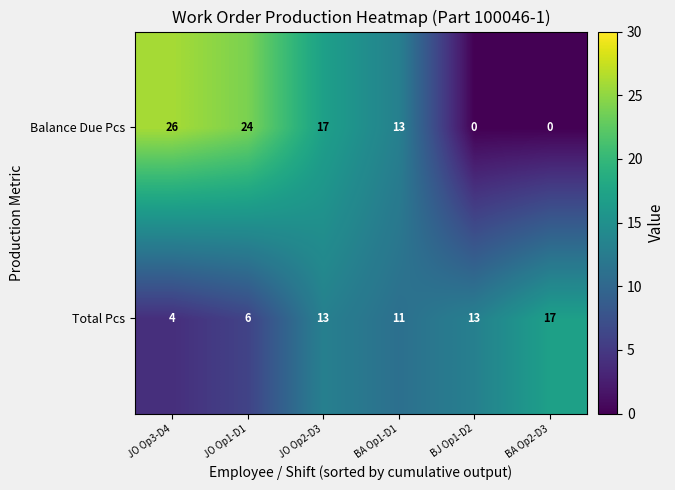

Reading left to right, extract all data points from this chart.

Balance Due Pcs: 26	24	17	13	0	0
Total Pcs: 4	6	13	11	13	17